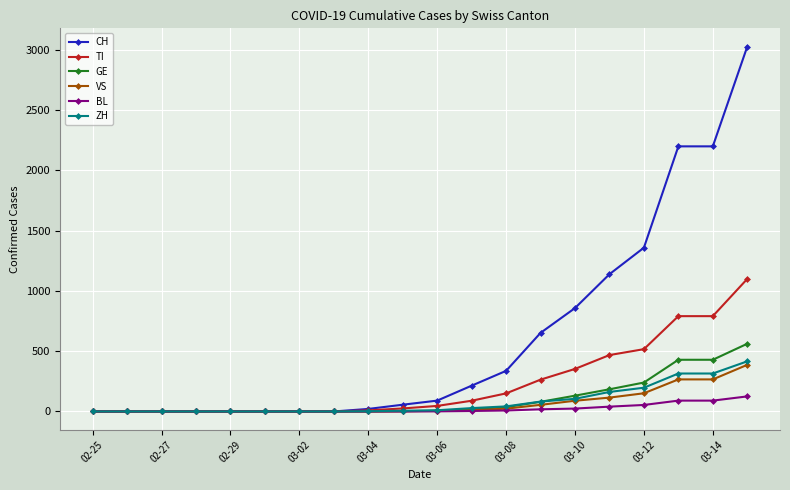

Which series has the widest spread of values?

CH